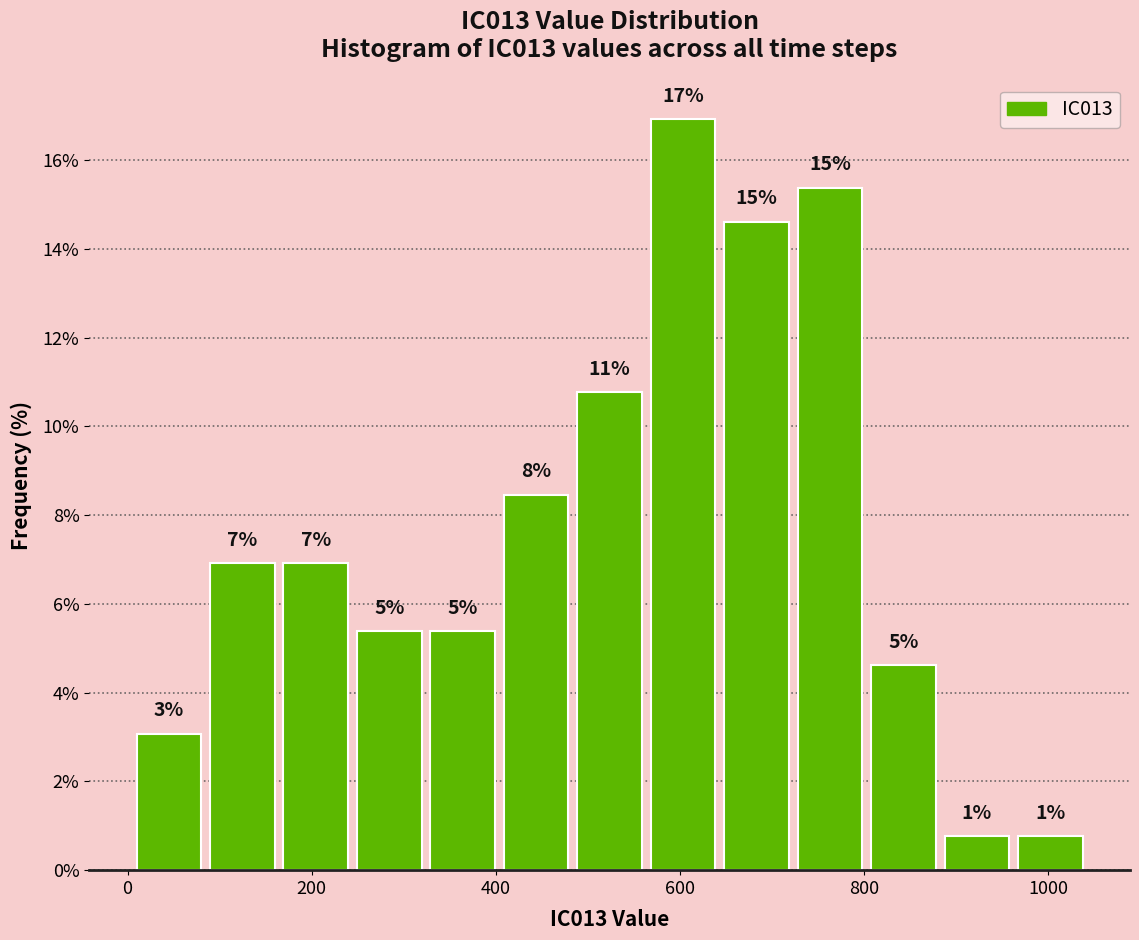

Around what value on the x-axis is the tallest bar? Give the approximate position of its centre, as read against the axis.

600